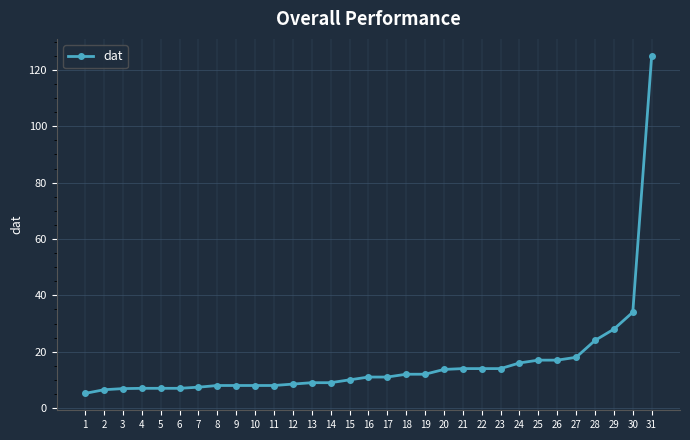

The value at 13 is 9.0. True or false?

True